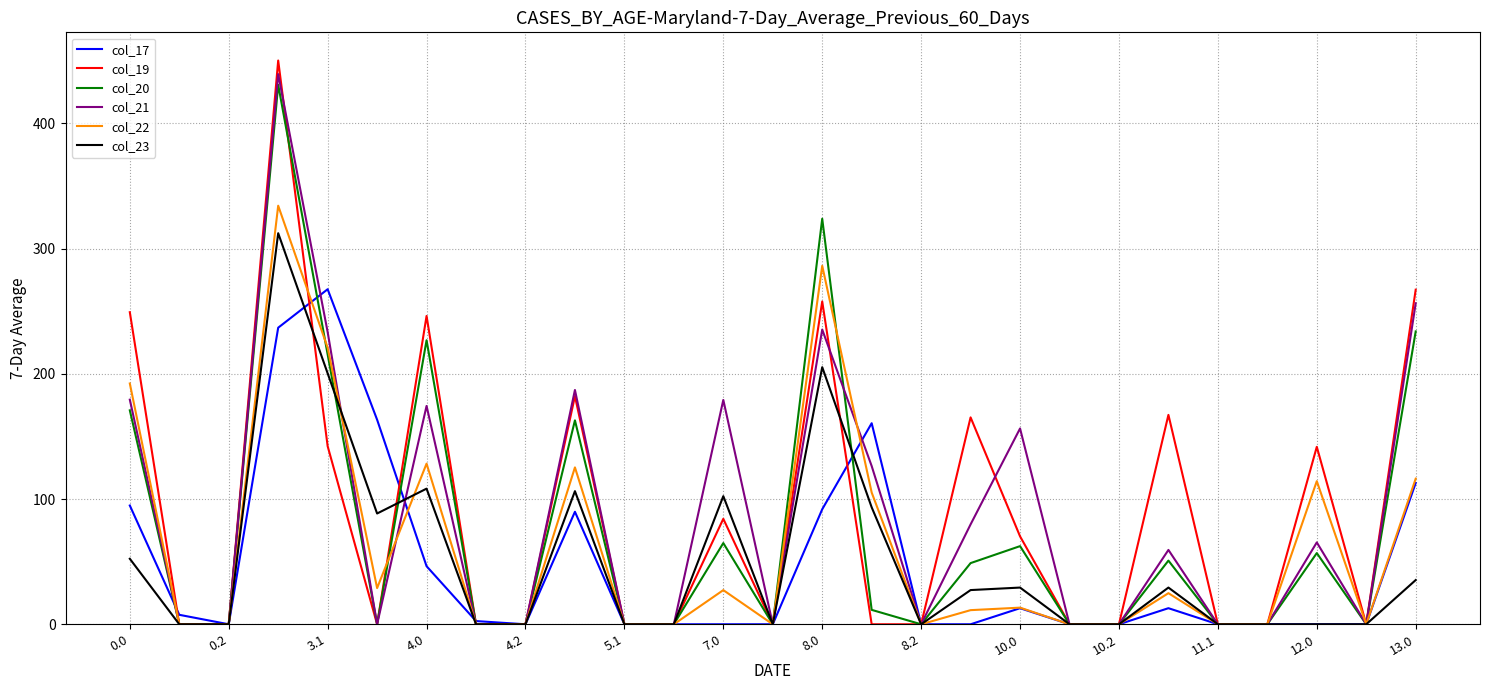

What is the highest value of the col_23 series?

312.3